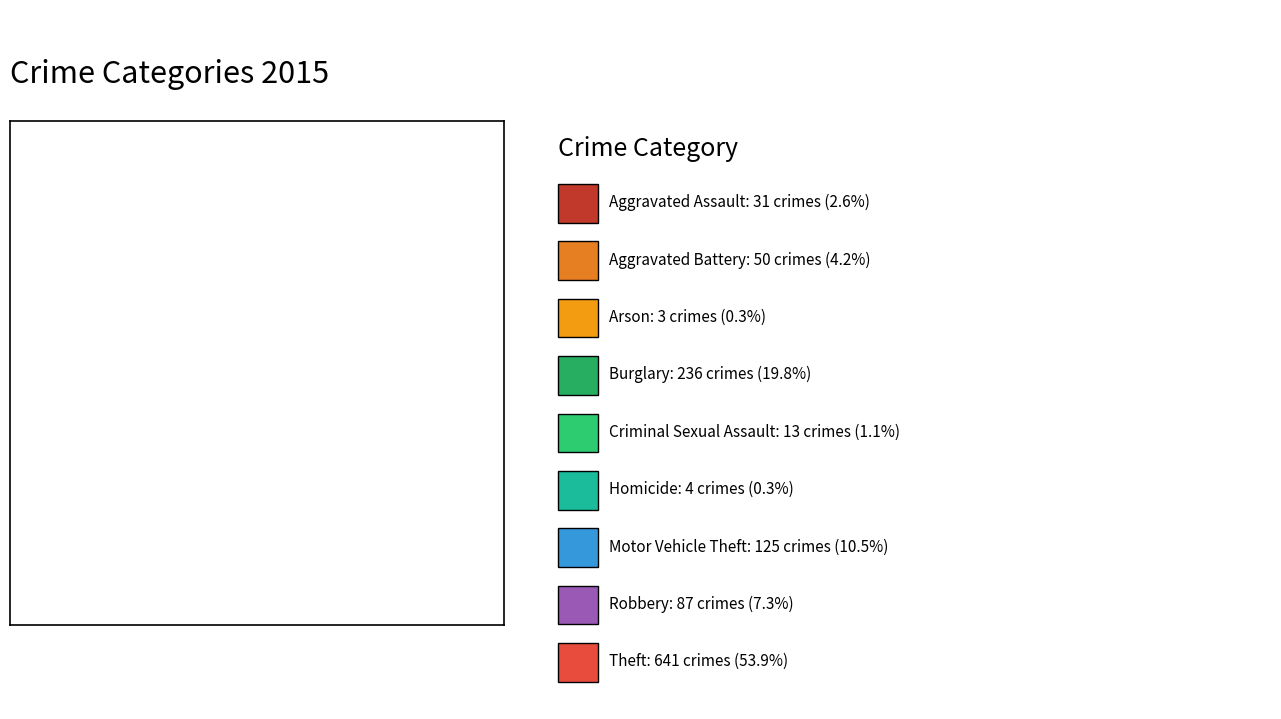

How many slices are in this pie chart?

9